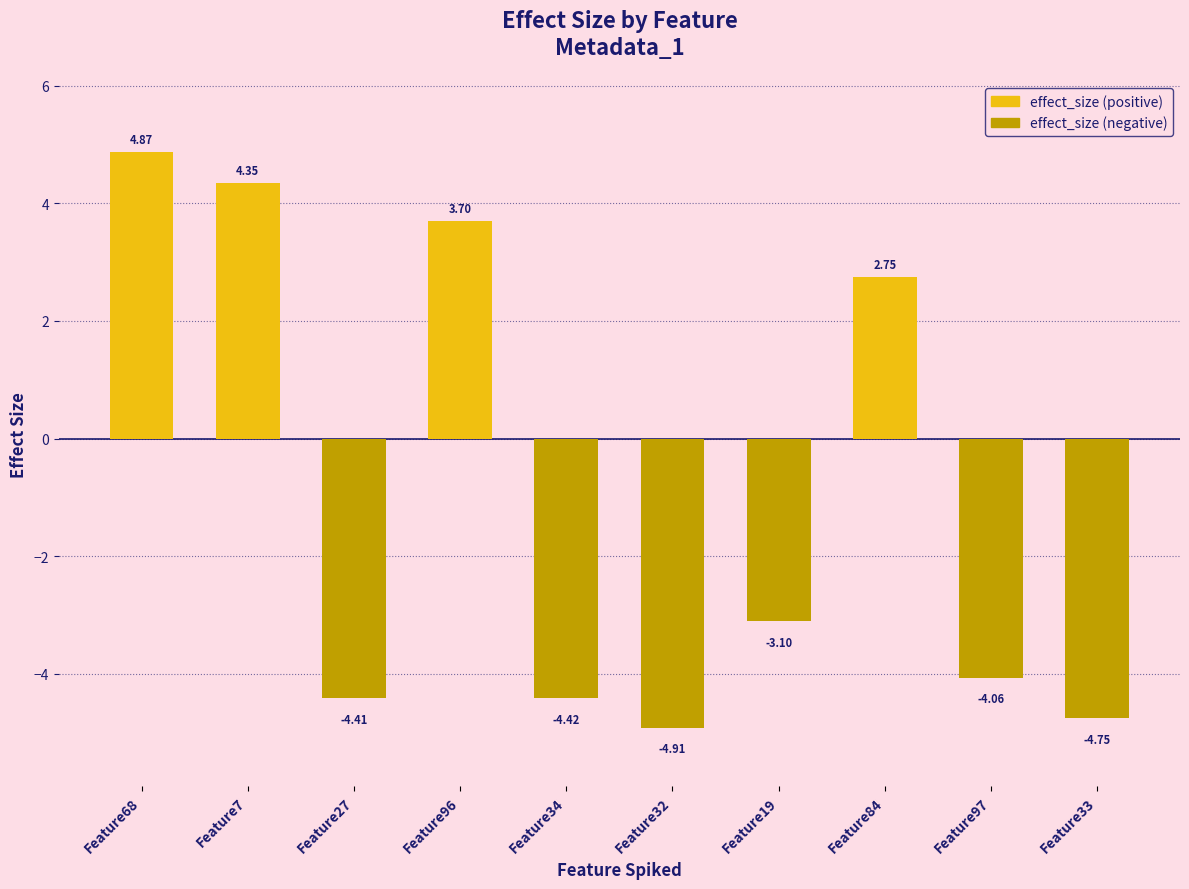

At which label is the value closest to 0?

Feature84